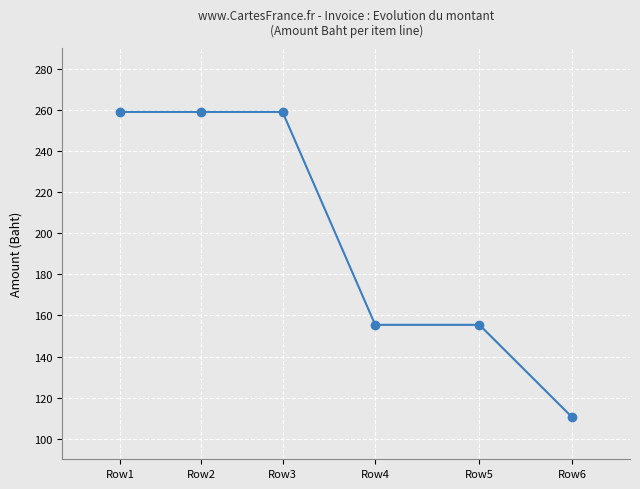

What is the change in value from Row1 to Row5?

-103.6